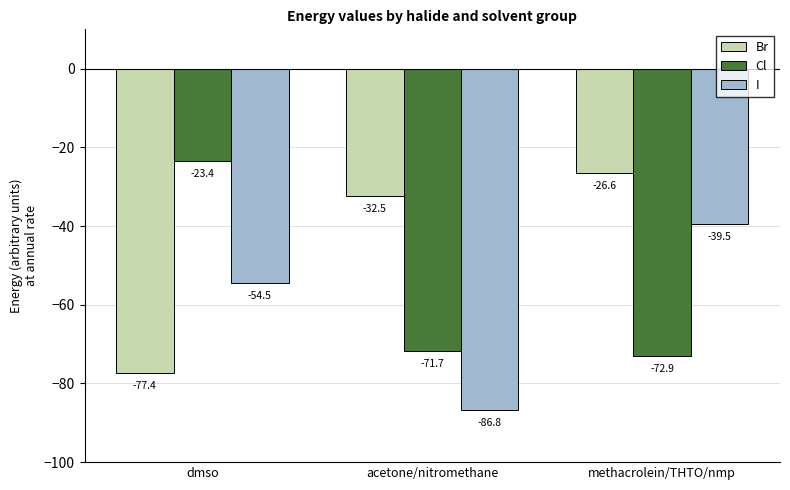

What is the smallest value displayed?

-86.8